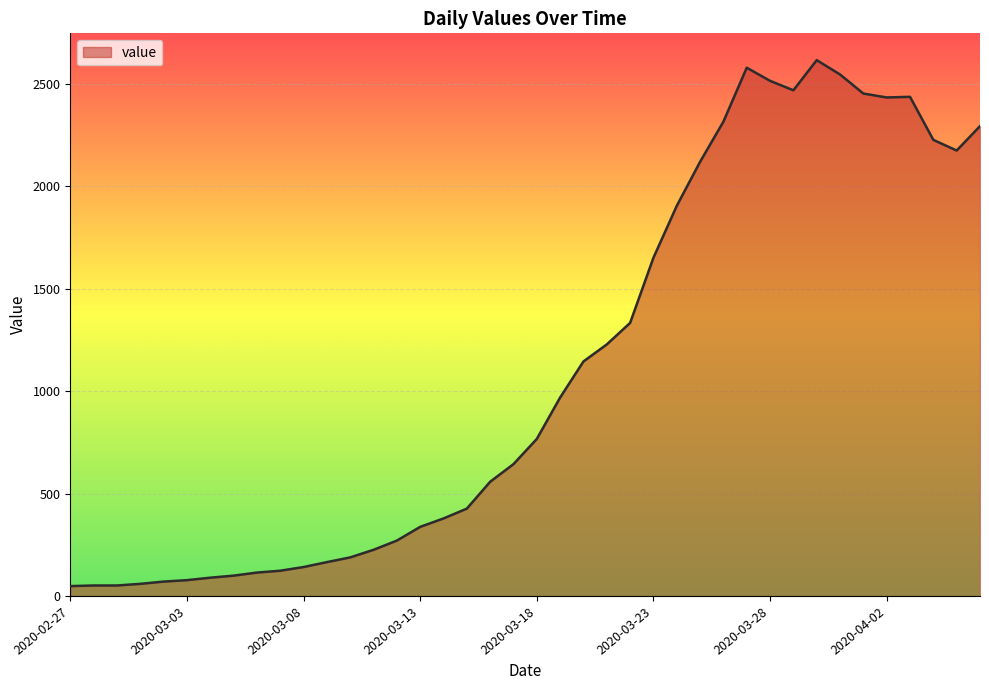

What is the greatest value displayed?

2615